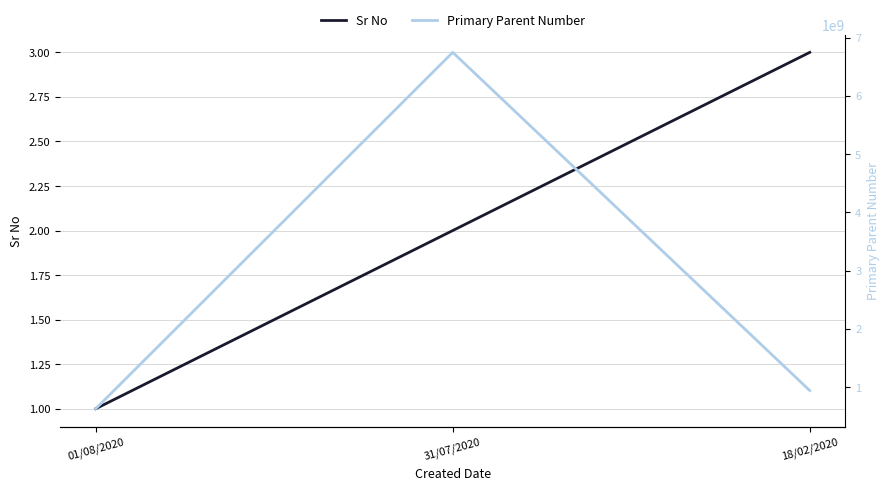

At which label is Primary Parent Number closest to 3687628280?

18/02/2020